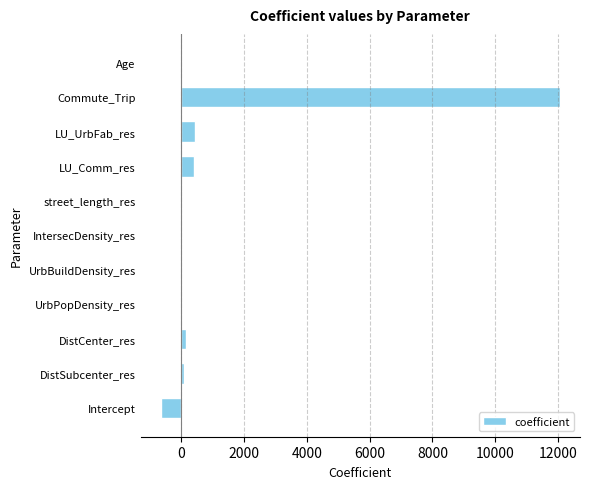

What is the maximum value shown in the chart?

12062.8